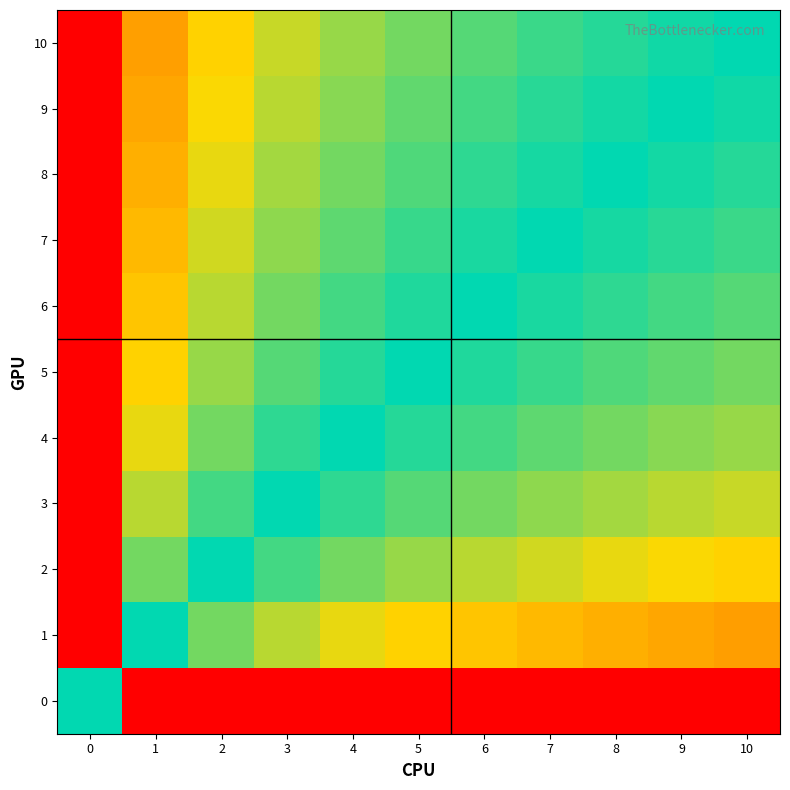

Reading left to right, list all the values displayed in this chart.

0: 0=0.0	1=6.6	2=6.6	3=6.6	4=6.6	5=6.6	6=6.6	7=6.6	8=6.6	9=6.6	10=6.6
1: 0=-6.6	1=0.0	2=1.0	3=1.6	4=2.0	5=2.3	6=2.6	7=2.8	8=3.0	9=3.2	10=3.3
2: 0=-6.6	1=-1.0	2=0.0	3=0.6	4=1.0	5=1.3	6=1.6	7=1.8	8=2.0	9=2.2	10=2.3
3: 0=-6.6	1=-1.6	2=-0.6	3=0.0	4=0.4	5=0.7	6=1.0	7=1.2	8=1.4	9=1.6	10=1.7
4: 0=-6.6	1=-2.0	2=-1.0	3=-0.4	4=0.0	5=0.3	6=0.6	7=0.8	8=1.0	9=1.2	10=1.3
5: 0=-6.6	1=-2.3	2=-1.3	3=-0.7	4=-0.3	5=0.0	6=0.3	7=0.5	8=0.7	9=0.8	10=1.0
6: 0=-6.6	1=-2.6	2=-1.6	3=-1.0	4=-0.6	5=-0.3	6=0.0	7=0.2	8=0.4	9=0.6	10=0.7
7: 0=-6.6	1=-2.8	2=-1.8	3=-1.2	4=-0.8	5=-0.5	6=-0.2	7=0.0	8=0.2	9=0.4	10=0.5
8: 0=-6.6	1=-3.0	2=-2.0	3=-1.4	4=-1.0	5=-0.7	6=-0.4	7=-0.2	8=0.0	9=0.2	10=0.3
9: 0=-6.6	1=-3.2	2=-2.2	3=-1.6	4=-1.2	5=-0.8	6=-0.6	7=-0.4	8=-0.2	9=0.0	10=0.2
10: 0=-6.6	1=-3.3	2=-2.3	3=-1.7	4=-1.3	5=-1.0	6=-0.7	7=-0.5	8=-0.3	9=-0.2	10=0.0